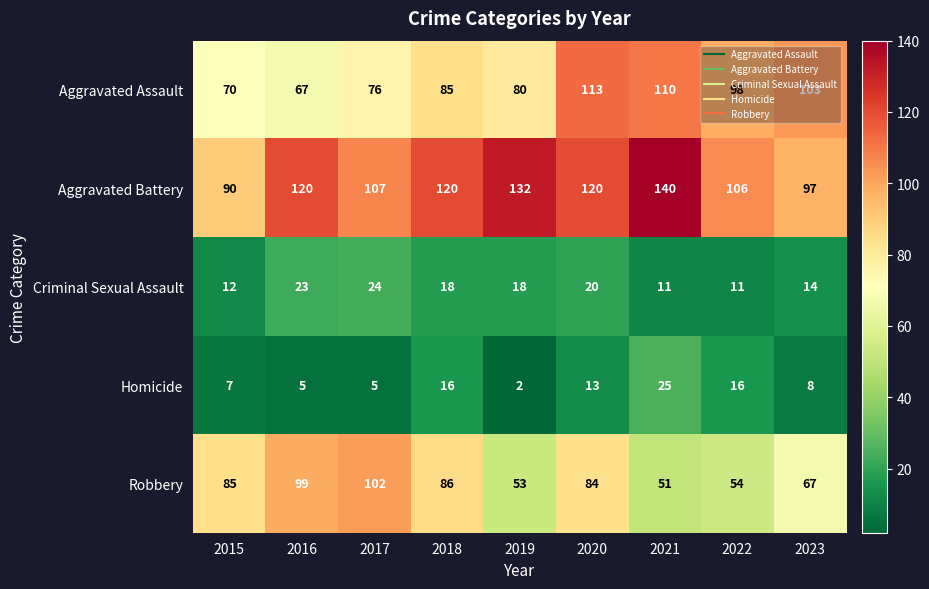

Rank the categories by Robbery value from highest to lowest.

2017, 2016, 2018, 2015, 2020, 2023, 2022, 2019, 2021